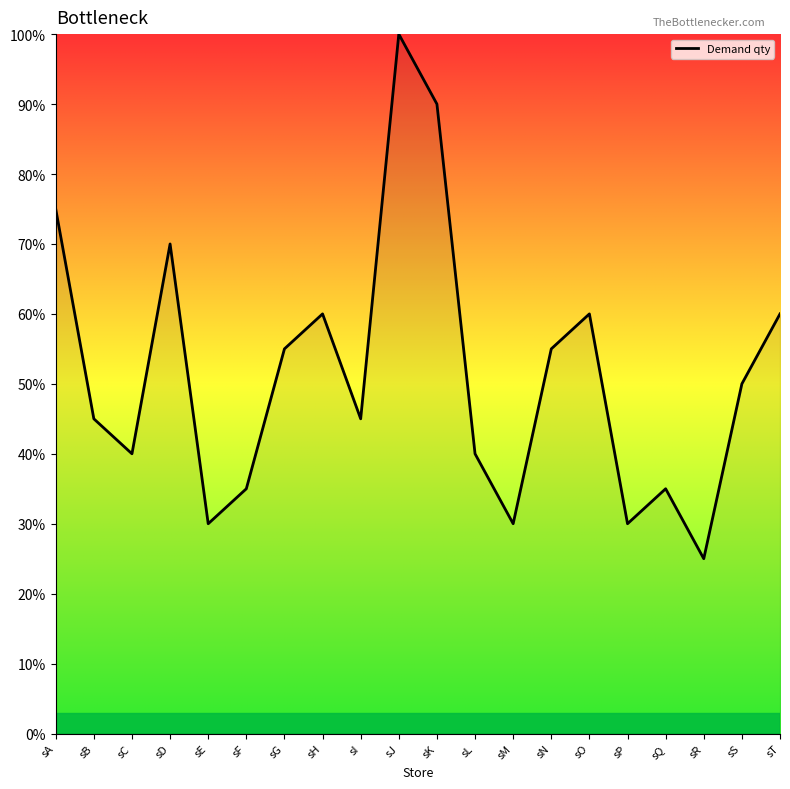

What is the change in value from sK to sS?

-40.0